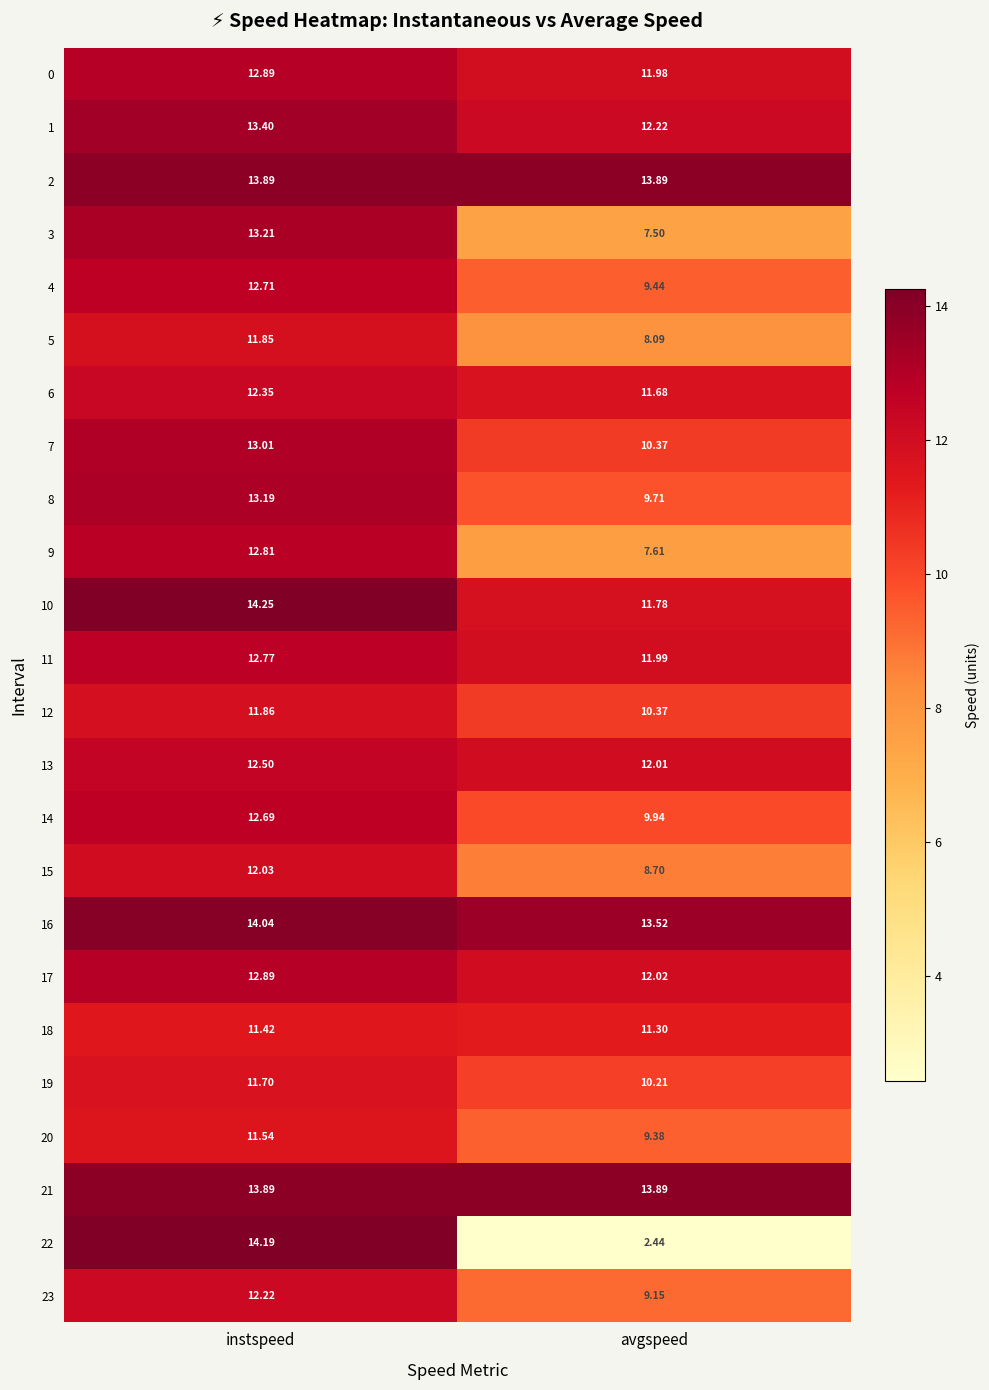

At which label does 6 reach its minimum?

avgspeed